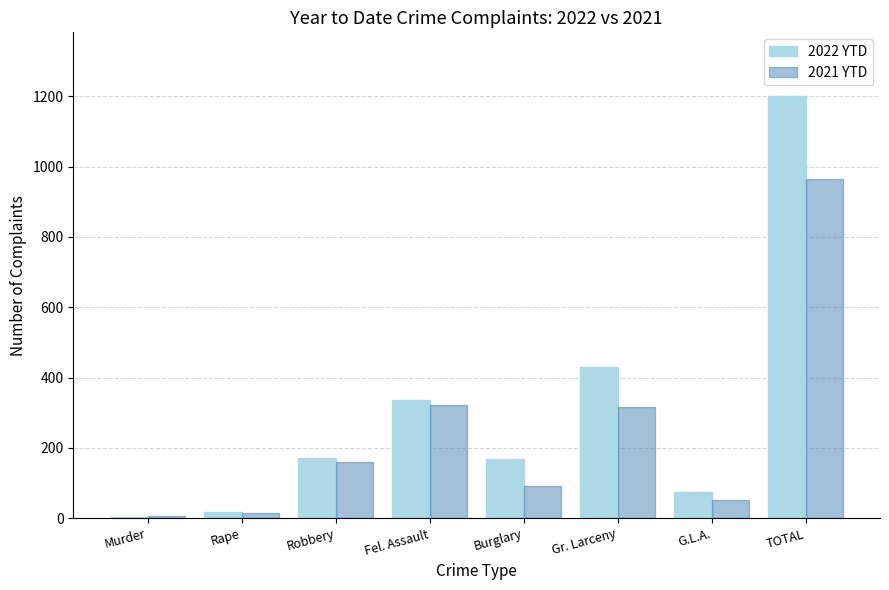

Is the value of 2022 YTD at G.L.A. greater than the value of 2021 YTD at Fel. Assault?

No